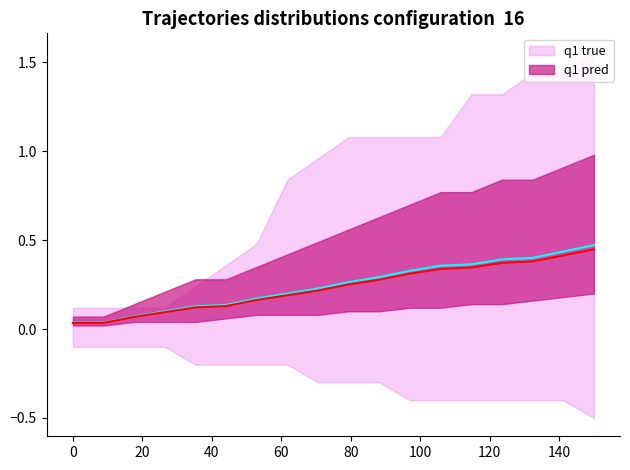

Rank the series by their average value, from highest to lowest.

q1 true, q1 pred